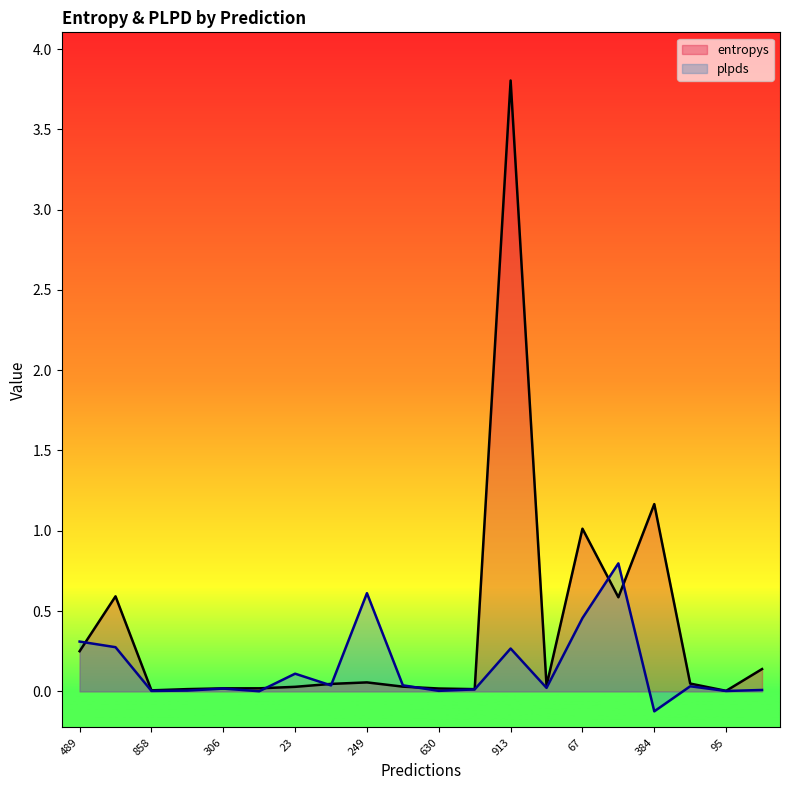

The value of entropys at 95 is 0.0. True or false?

True